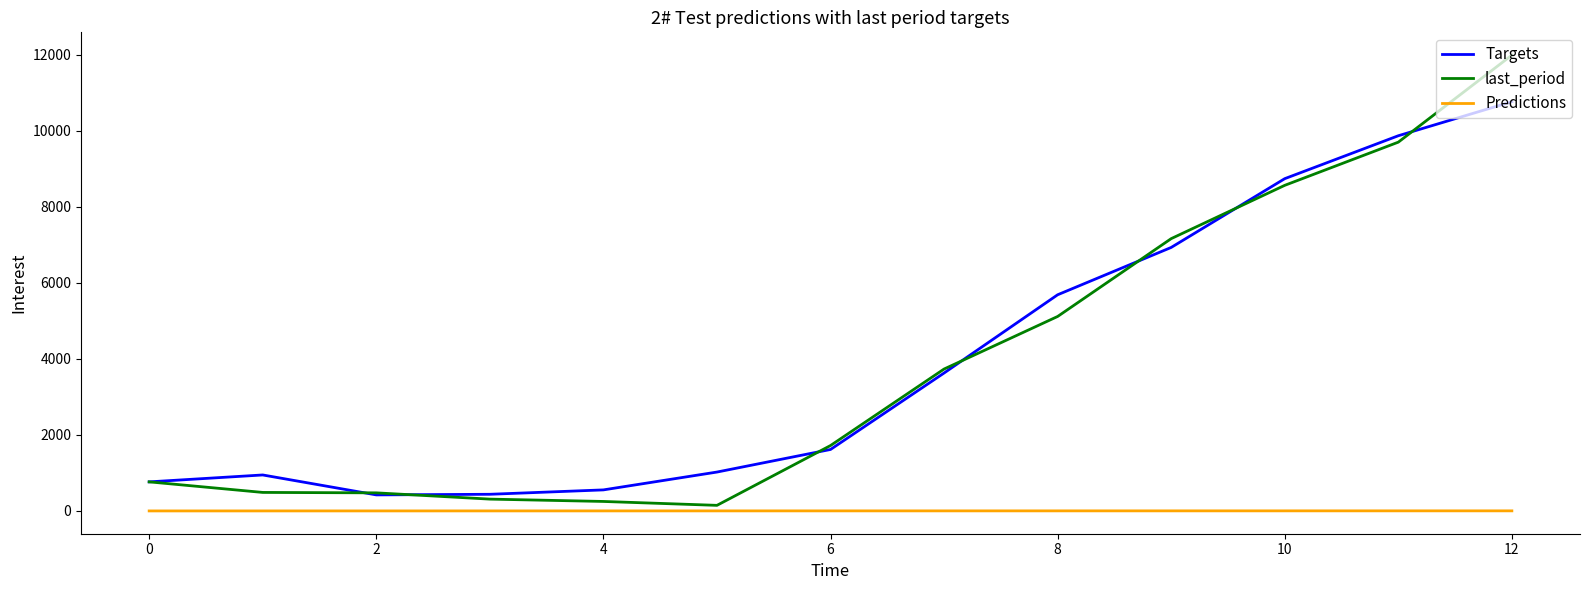

What is the maximum value for Targets?

10759.3